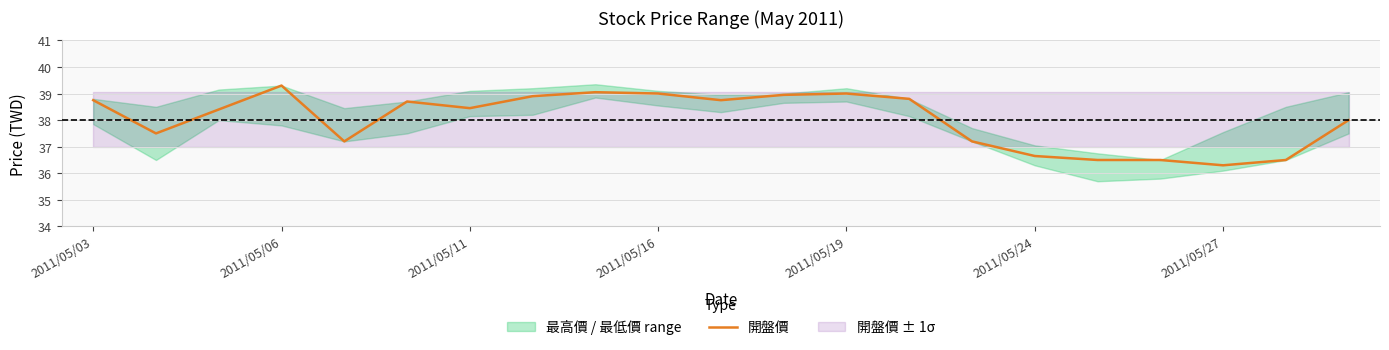

How many data points does each series have?

21